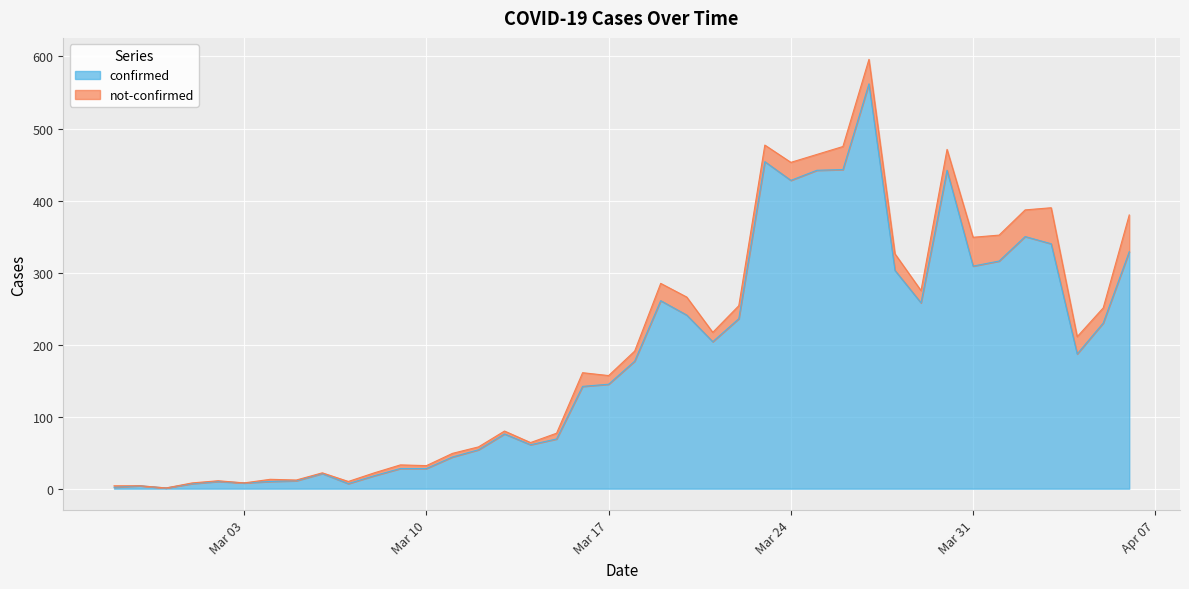

What is the maximum value for confirmed?

562